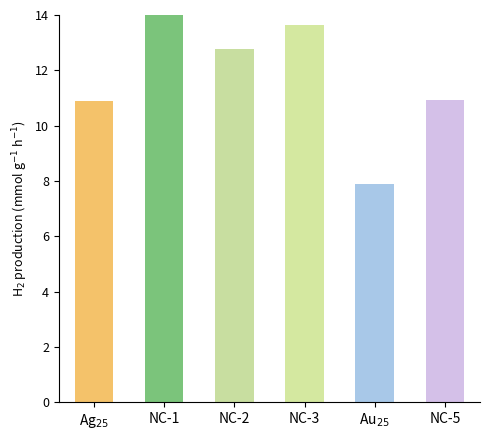

What is the difference between the second highest and minimum values?

5.8